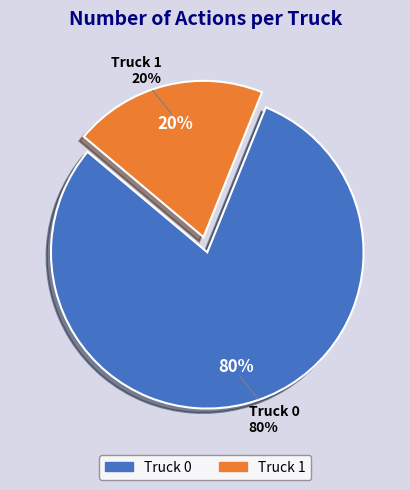

Which has a higher value, Truck 0 or Truck 1?

Truck 0